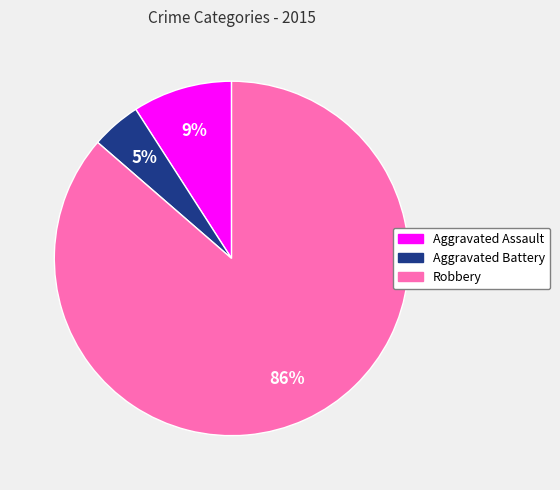

Combined, do Aggravated Assault and Robbery account for over 50%?

Yes